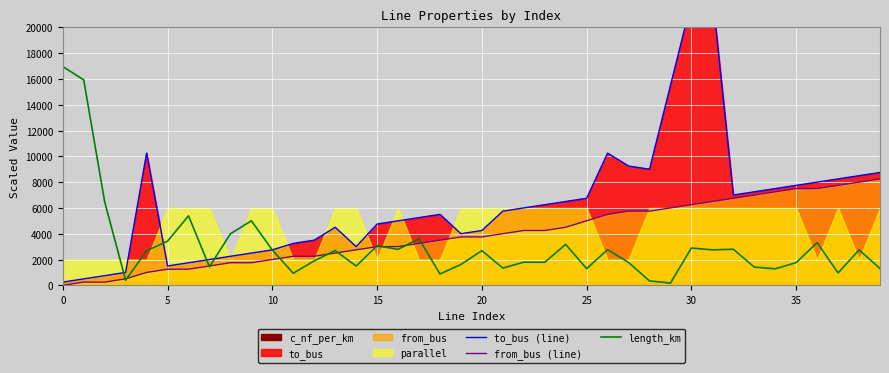

Reading right to left, transcribe all the data shown in this chart.

to_bus (line): 8750.0	8500.0	8250.0	8000.0	7750.0	7500.0	7250.0	7000.0	22500.0	22000.0	15500.0	9000.0	9250.0	10250.0	6750.0	6500.0	6250.0	6000.0	5750.0	4250.0	4000.0	5500.0	5250.0	5000.0	4750.0	3000.0	4500.0	3500.0	3250.0	2750.0	2500.0	2250.0	2000.0	1750.0	1500.0	10250.0	1000.0	750.0	500.0	250.0
from_bus (line): 8250.0	8000.0	7750.0	7500.0	7500.0	7250.0	7000.0	6750.0	6500.0	6250.0	6000.0	5750.0	5750.0	5500.0	5000.0	4500.0	4250.0	4250.0	4000.0	3750.0	3750.0	3500.0	3250.0	3000.0	3000.0	2750.0	2500.0	2250.0	2250.0	2000.0	1750.0	1750.0	1500.0	1250.0	1250.0	1000.0	500.0	250.0	250.0	0.0
length_km: 1303.6	2744.7	957.5	3309.5	1760.2	1279.7	1413.8	2795.2	2749.0	2891.4	178.2	338.3	1772.6	2768.9	1291.3	3175.5	1786.6	1794.0	1335.4	2690.2	1615.7	878.8	3609.0	2785.7	3069.7	1490.9	2695.8	1897.4	934.9	2738.5	5002.6	3994.4	1437.3	5387.2	3422.0	2677.1	394.8	6468.6	15924.4	16961.1